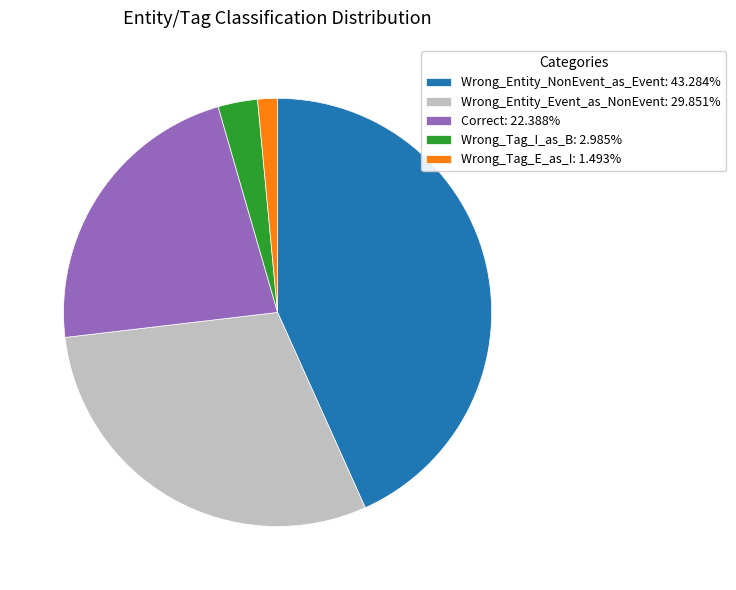

Count the number of slices in the pie.

5